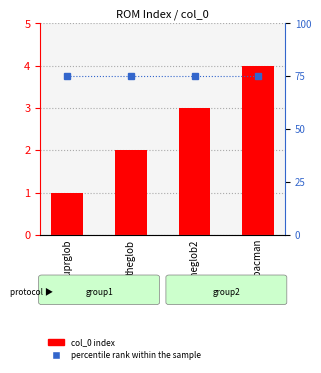

What are all the series names shown in the legend?

col_0 index, percentile rank within the sample